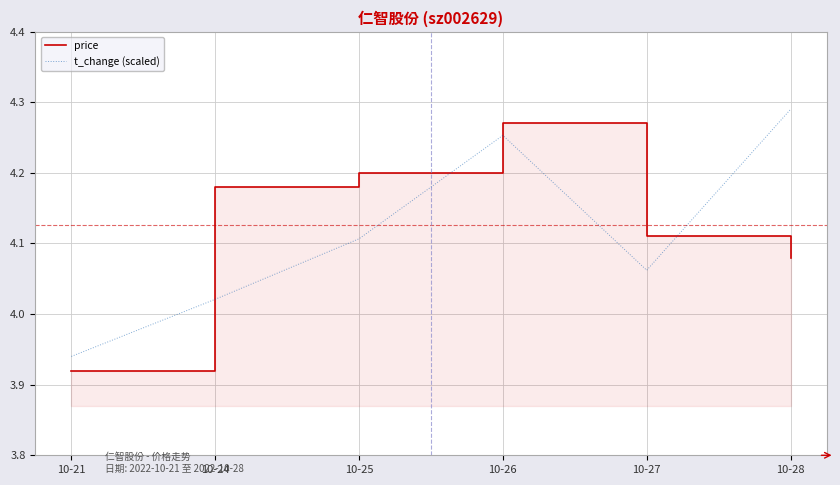

The price series shows 4.1 at 10-28. True or false?

True